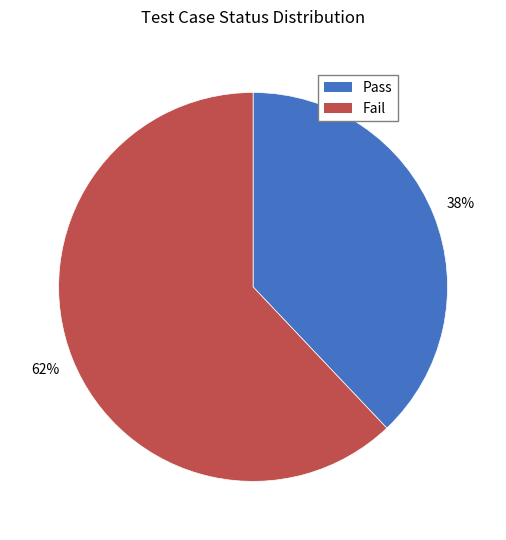

True or false: Fail accounts for 62% of the total.

True